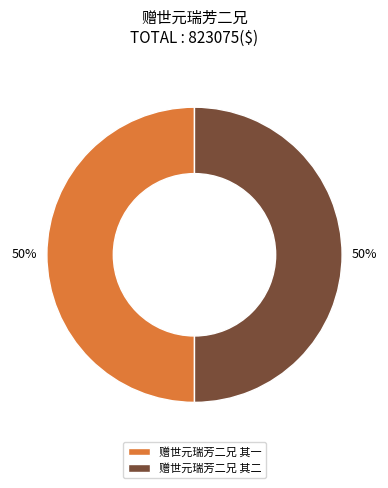

Is the sum of 赠世元瑞芳二兄 其二 and 赠世元瑞芳二兄 其一 greater than half?

Yes